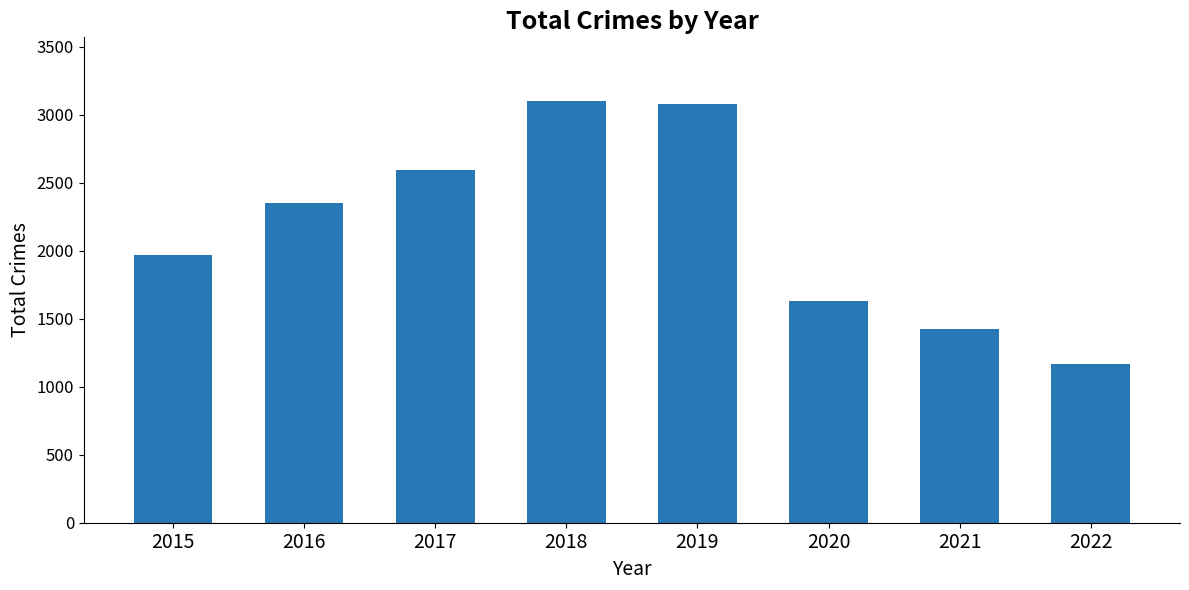

Are the bars grouped side by side (vs. stacked)?

No